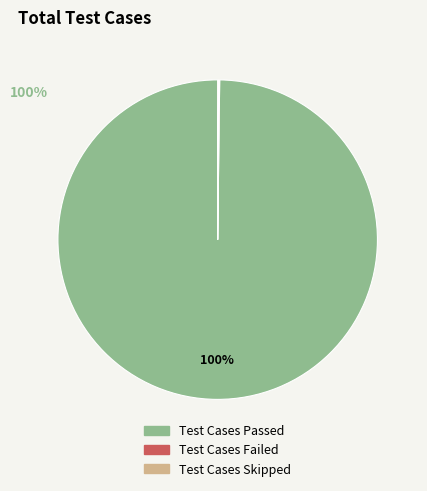

Which category has the biggest portion of the pie?

Test Cases Passed